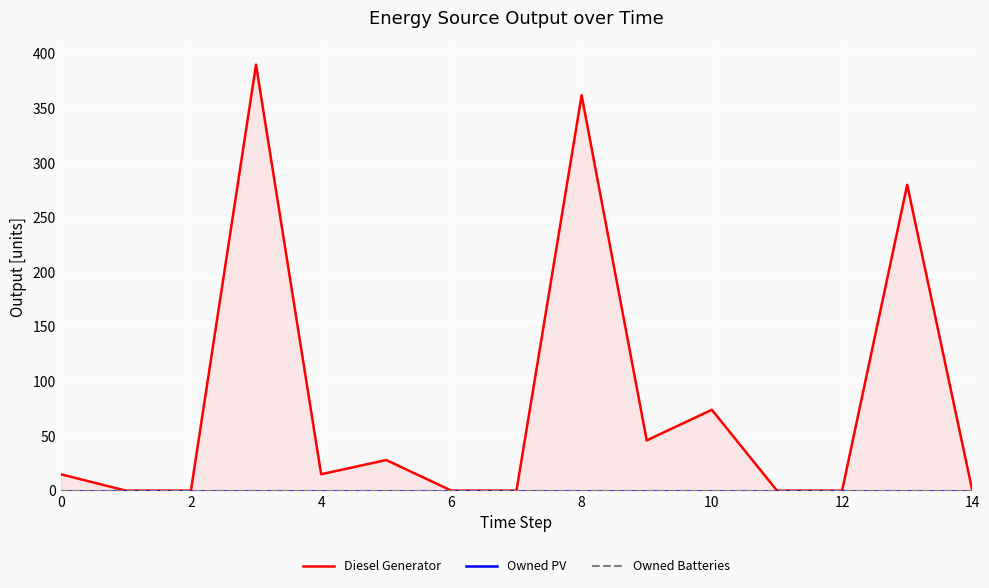

Which series changed the most between 10 and 14?

Diesel Generator